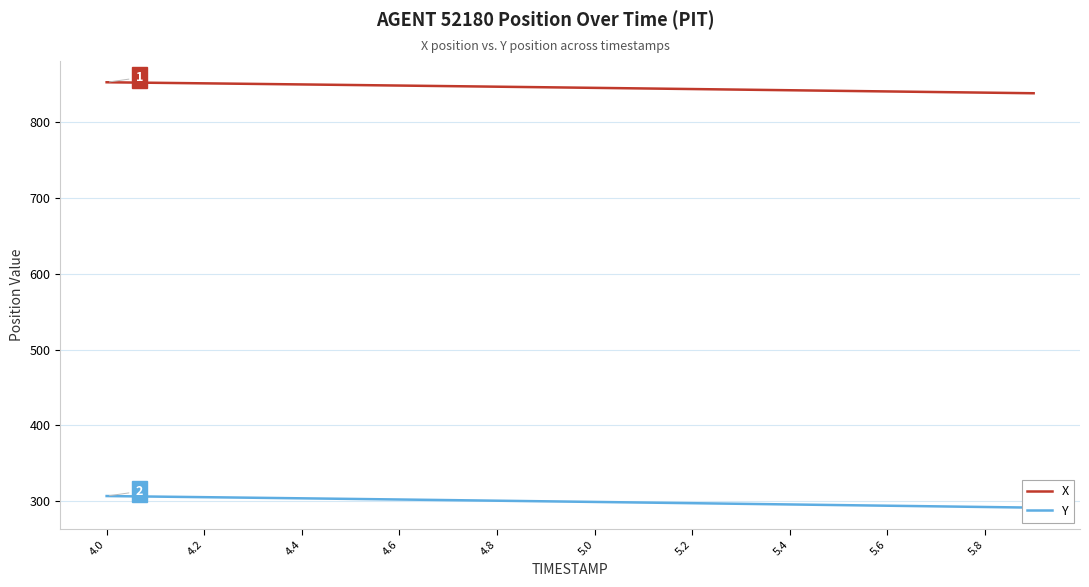

What is the highest value of the X series?

851.9